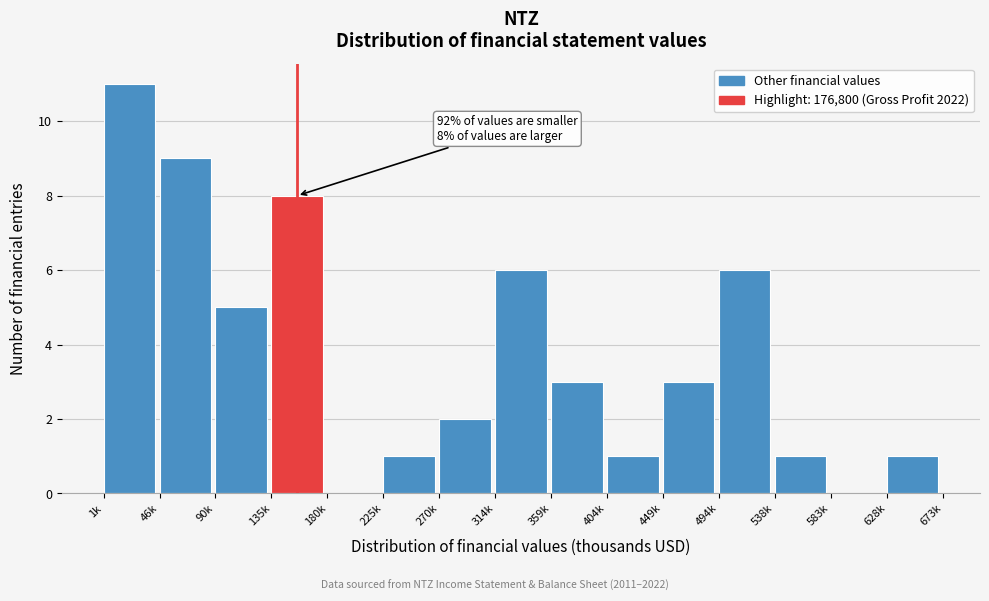

Reading left to right, transcribe all the data shown in this chart.

1k=11	46k=9	90k=5	135k=8	180k=0	225k=1	270k=2	314k=6	359k=3	404k=1	449k=3	494k=6	538k=1	583k=0	628k=1